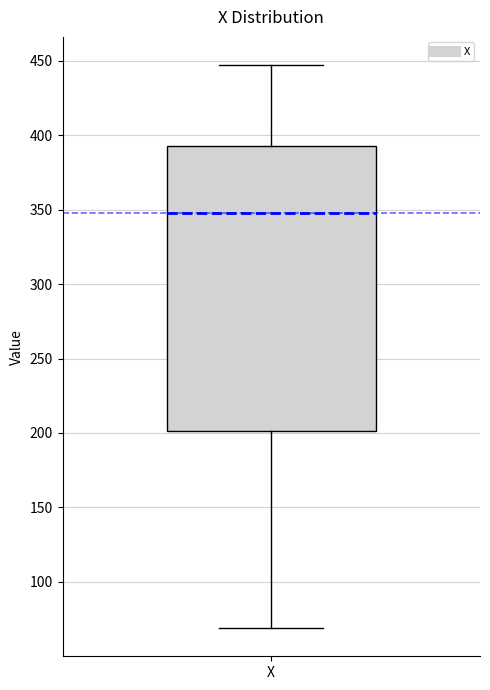

Read this box plot against the y-axis: the position of the median line, the range covered by the box, and the ends of both whiskers. The values are not printed on the chart, so give them approximately, as read against the axis.

median 350, box 200 to 395, whiskers 70 to 445